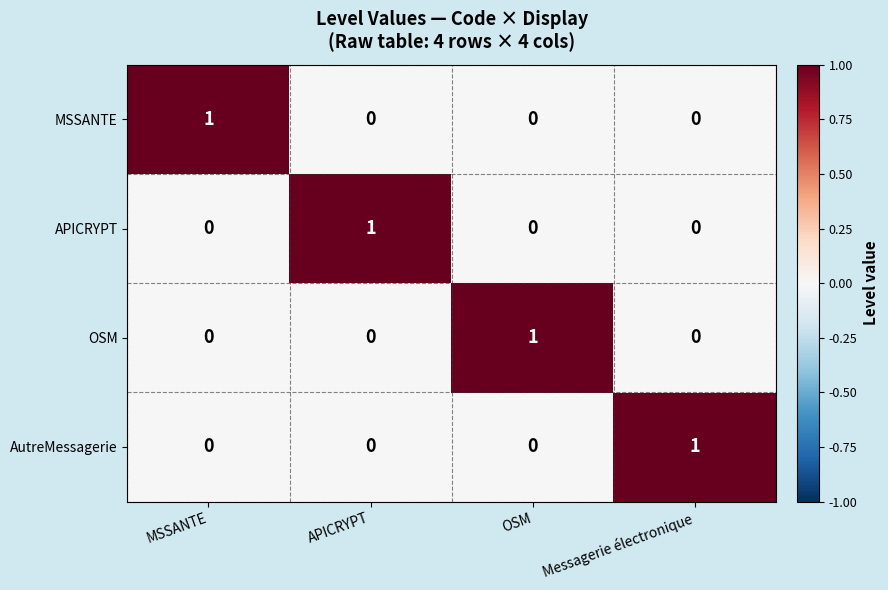

The value of MSSANTE at APICRYPT is -1. True or false?

False